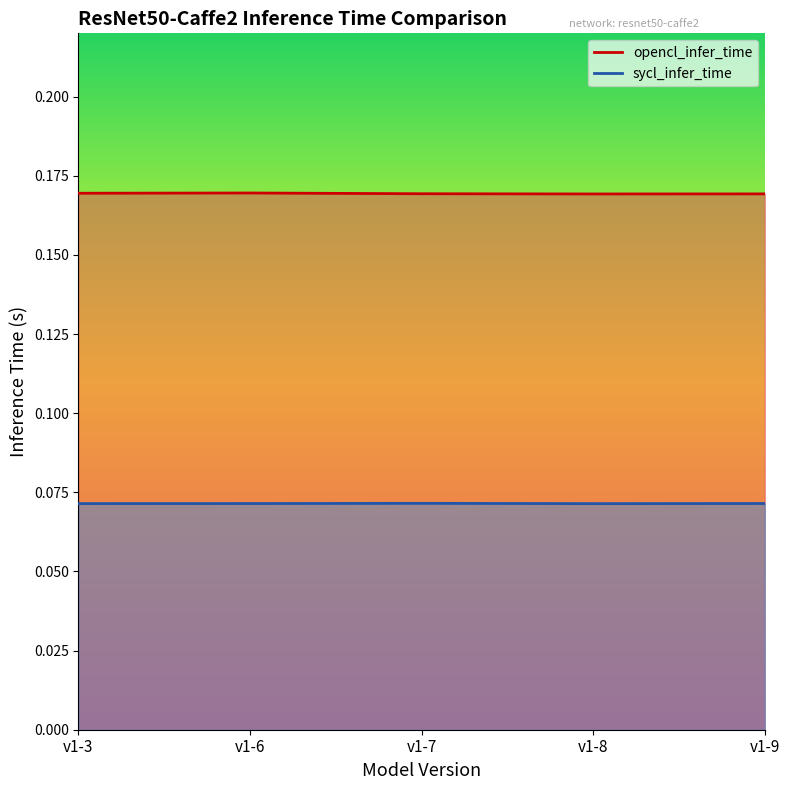

True or false: sycl_infer_time and opencl_infer_time intersect in this chart.

False